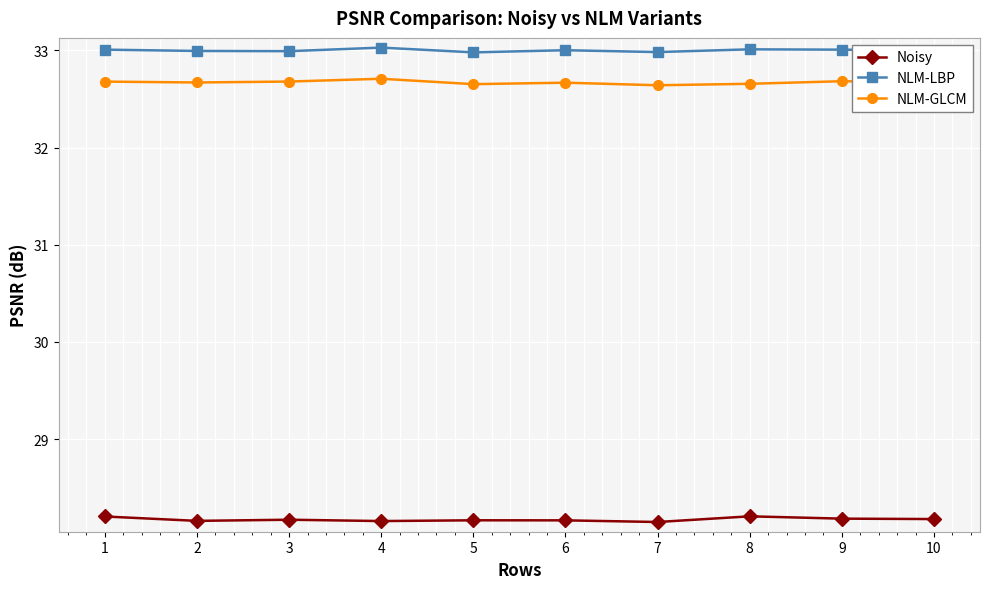

What is the average value of the Noisy series?

28.2